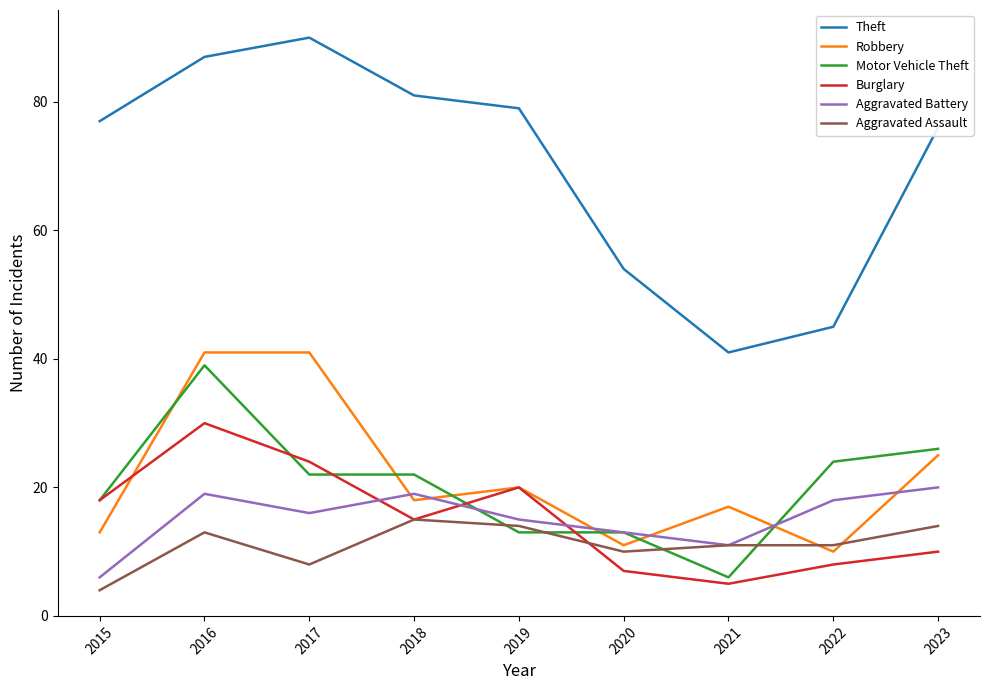

Which series has the largest range (max minus min)?

Theft